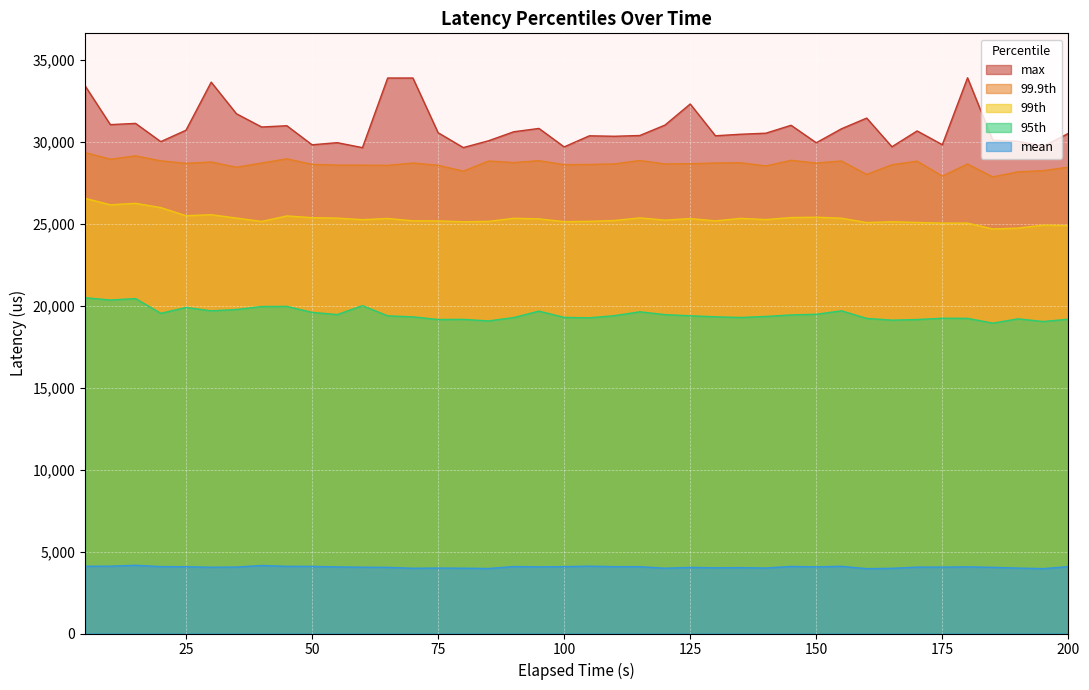

How many data points in max are less than 30569?

20